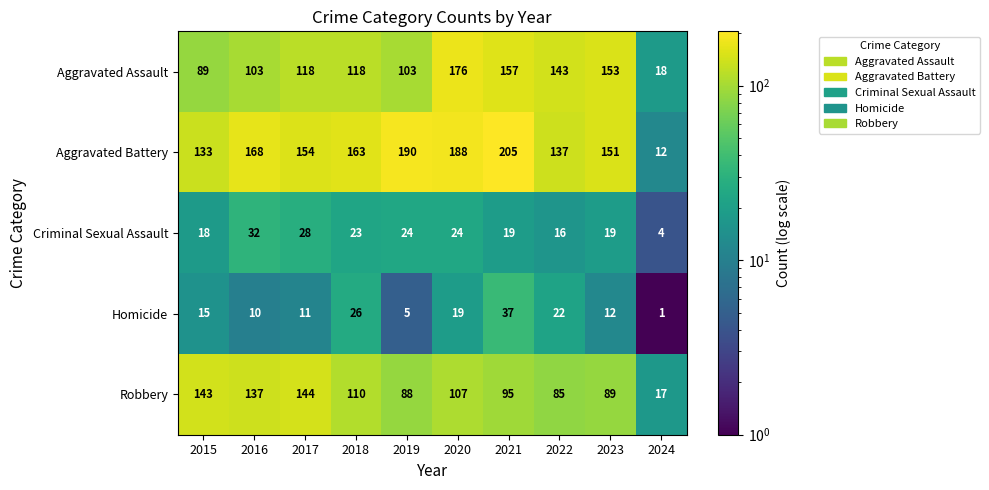

The Aggravated Assault series shows 103 at 2016. True or false?

True